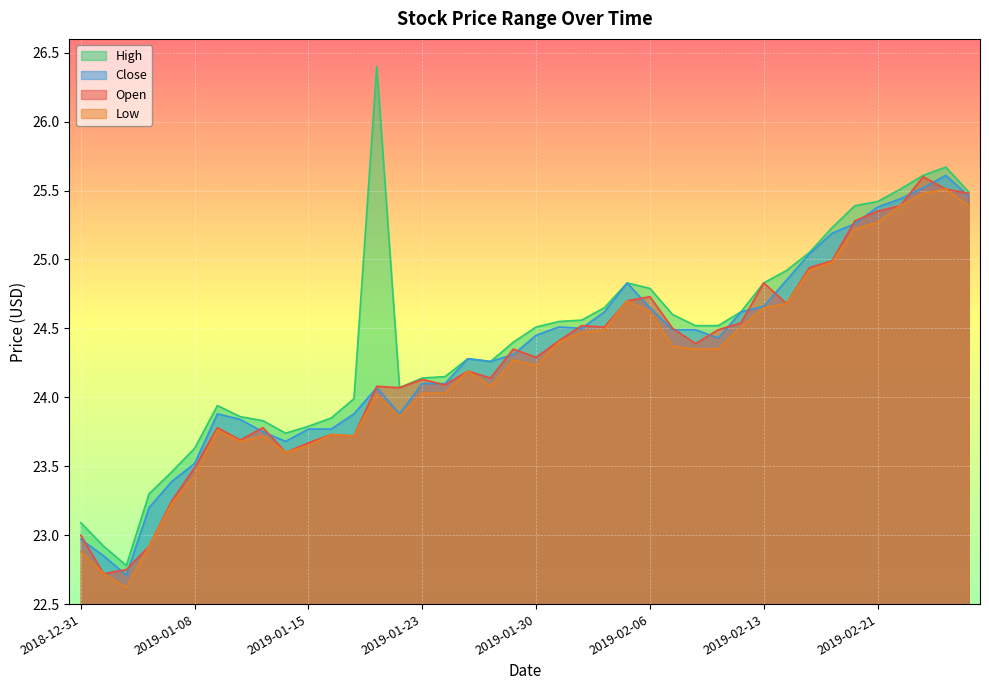

True or false: High and Open cross at least once.

False